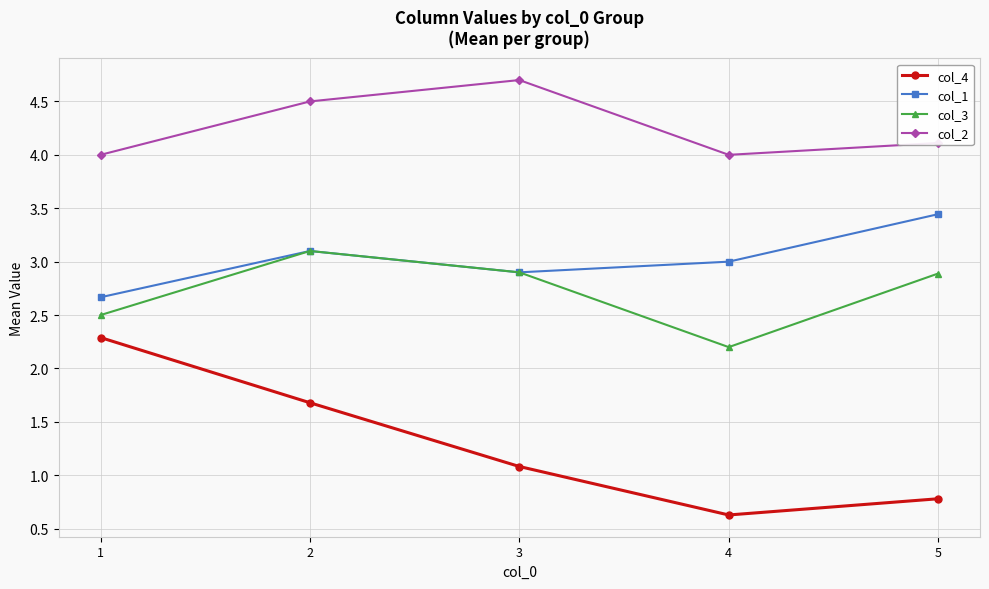

True or false: col_3 and col_4 intersect in this chart.

False